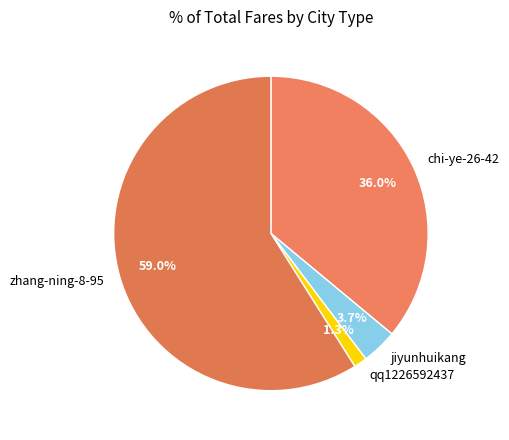

How many segments does this pie chart have?

4